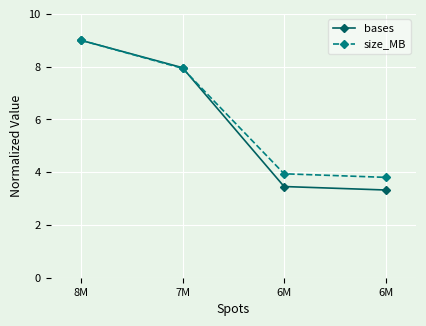

At which label is size_MB closest to 6?

7M